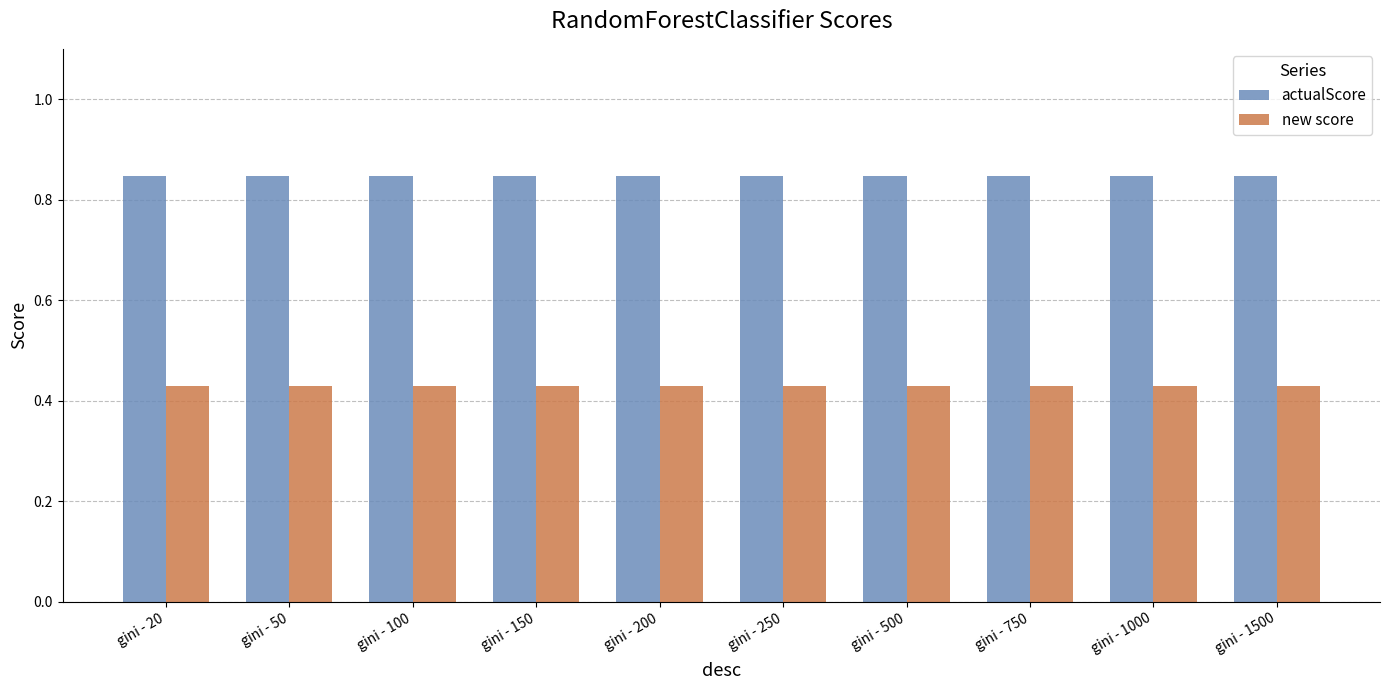

Rank the series by their maximum value, from lowest to highest.

new score, actualScore